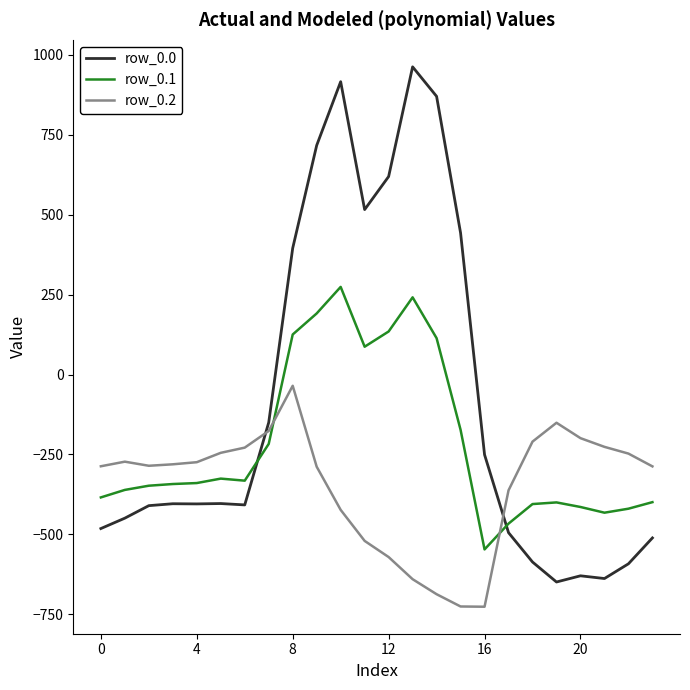

List the series in order of their overall mean, highest first.

row_0.0, row_0.1, row_0.2